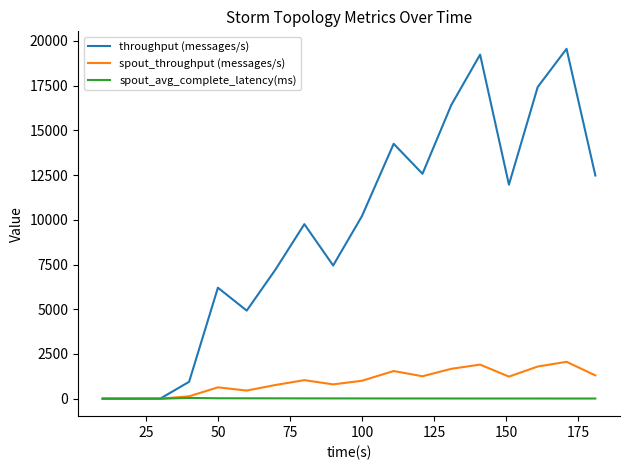

What is the difference between the maximum and minimum values in the spout_throughput (messages/s) series?

2060.0